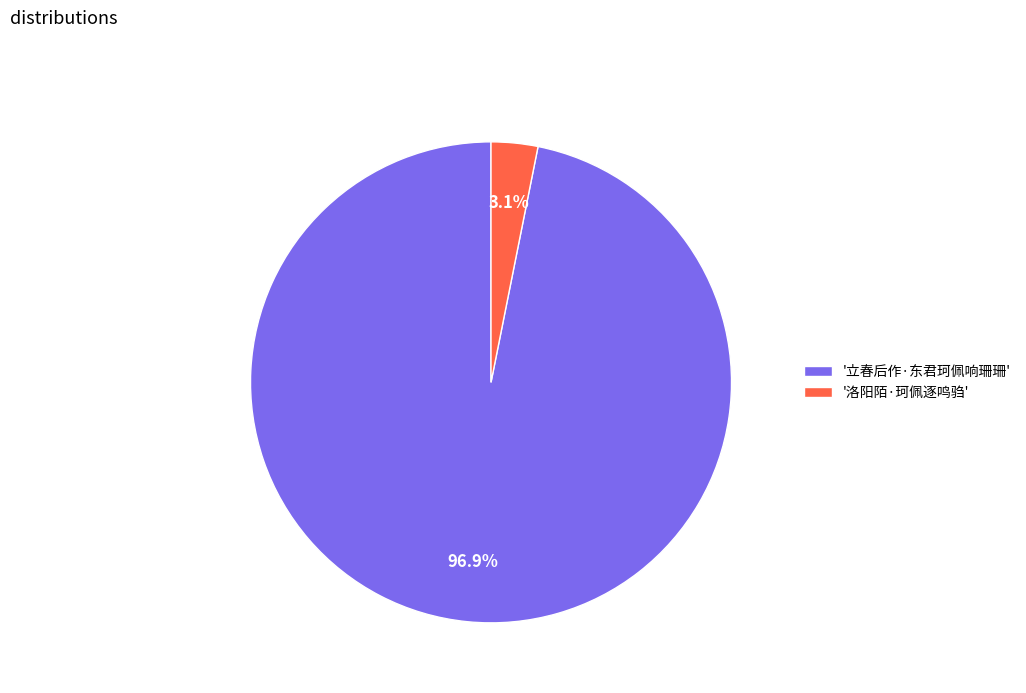

Which slice is the largest?

'立春后作·东君珂佩响珊珊'